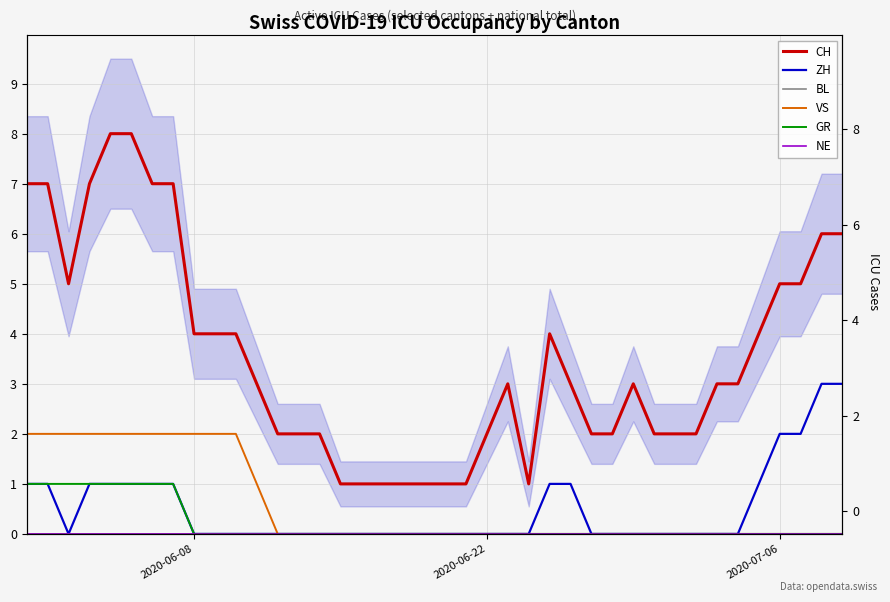

How many categories are shown in the chart?

40